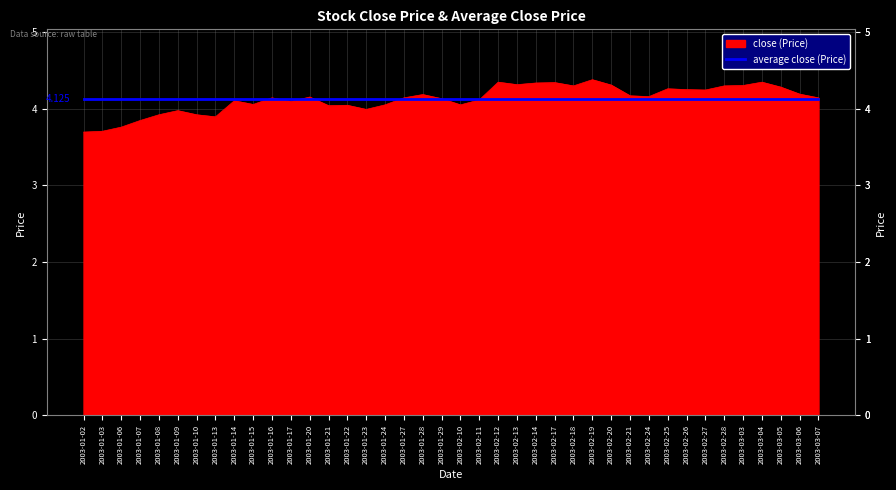

Which series has the largest range (max minus min)?

close (Price)